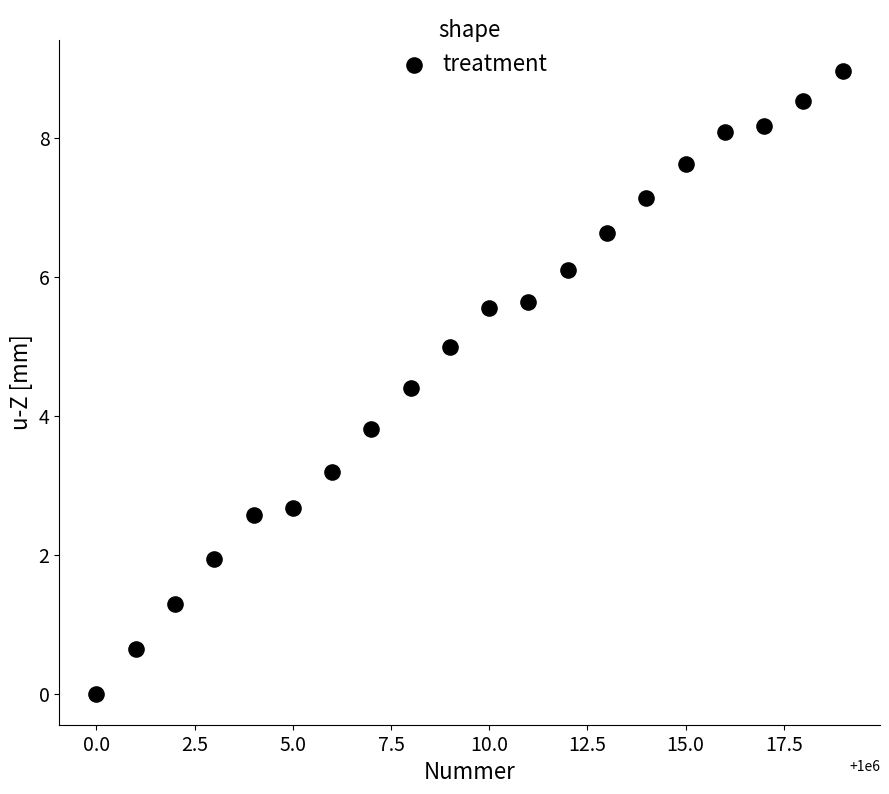

What Y value in the scatter plot is closest to 4?

3.8